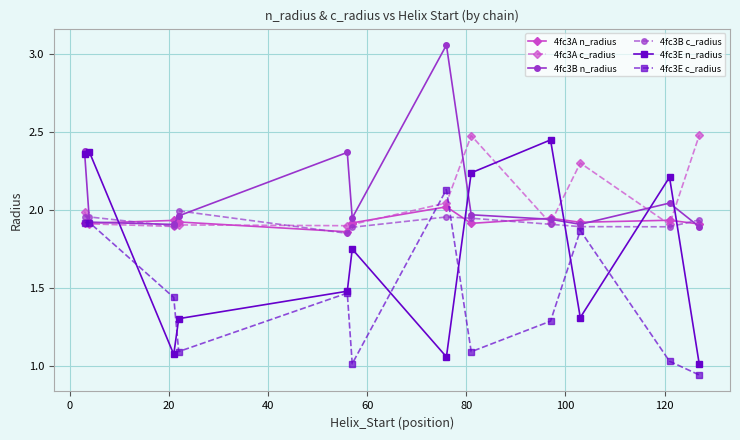

Which series ends up on top after the final intersection of 4fc3A n_radius and 4fc3E n_radius?

4fc3A n_radius